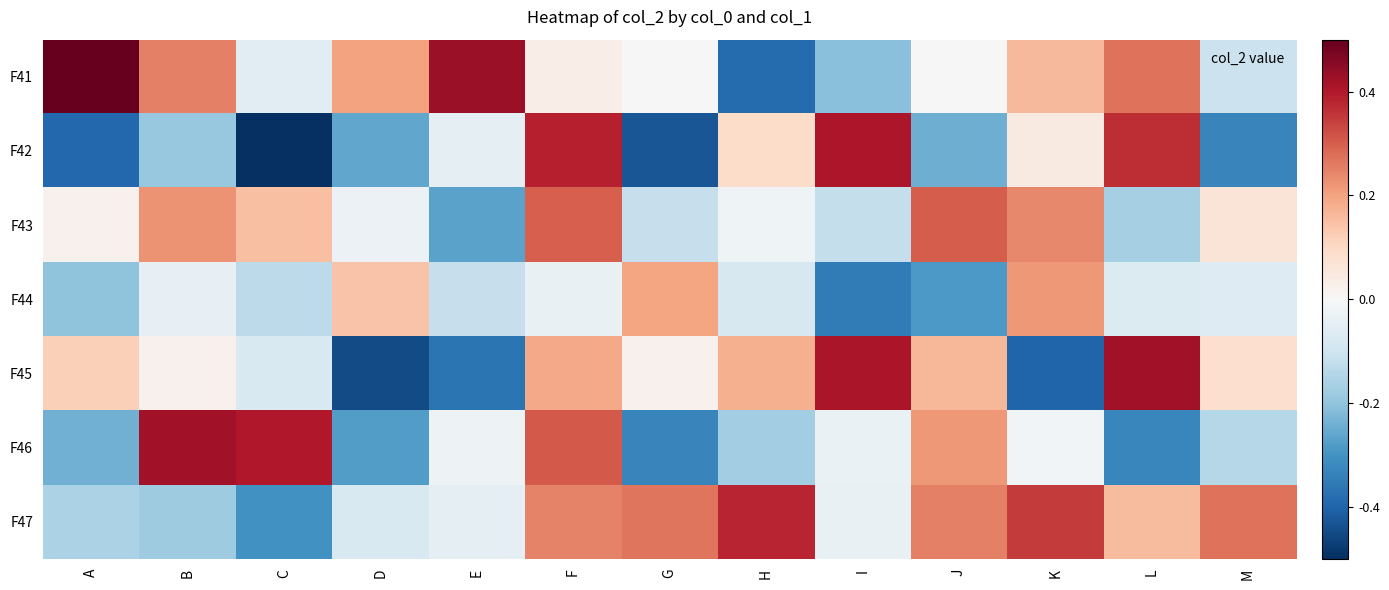

Reading left to right, what are all the values shown in this chart?

F41: A=0.5	B=0.3	C=-0.1	D=0.2	E=0.4	F=0.0	G=0.0	H=-0.4	I=-0.2	J=-0.0	K=0.2	L=0.3	M=-0.1
F42: A=-0.4	B=-0.2	C=-0.5	D=-0.3	E=-0.0	F=0.4	G=-0.4	H=0.1	I=0.4	J=-0.2	K=0.0	L=0.4	M=-0.3
F43: A=0.0	B=0.2	C=0.2	D=-0.0	E=-0.3	F=0.3	G=-0.1	H=-0.0	I=-0.1	J=0.3	K=0.2	L=-0.2	M=0.1
F44: A=-0.2	B=-0.0	C=-0.1	D=0.1	E=-0.1	F=-0.0	G=0.2	H=-0.1	I=-0.3	J=-0.3	K=0.2	L=-0.1	M=-0.1
F45: A=0.1	B=0.0	C=-0.1	D=-0.4	E=-0.4	F=0.2	G=0.0	H=0.2	I=0.4	J=0.2	K=-0.4	L=0.4	M=0.1
F46: A=-0.2	B=0.4	C=0.4	D=-0.3	E=-0.0	F=0.3	G=-0.3	H=-0.2	I=-0.0	J=0.2	K=-0.0	L=-0.3	M=-0.1
F47: A=-0.2	B=-0.2	C=-0.3	D=-0.1	E=-0.0	F=0.2	G=0.3	H=0.4	I=-0.0	J=0.3	K=0.3	L=0.2	M=0.3